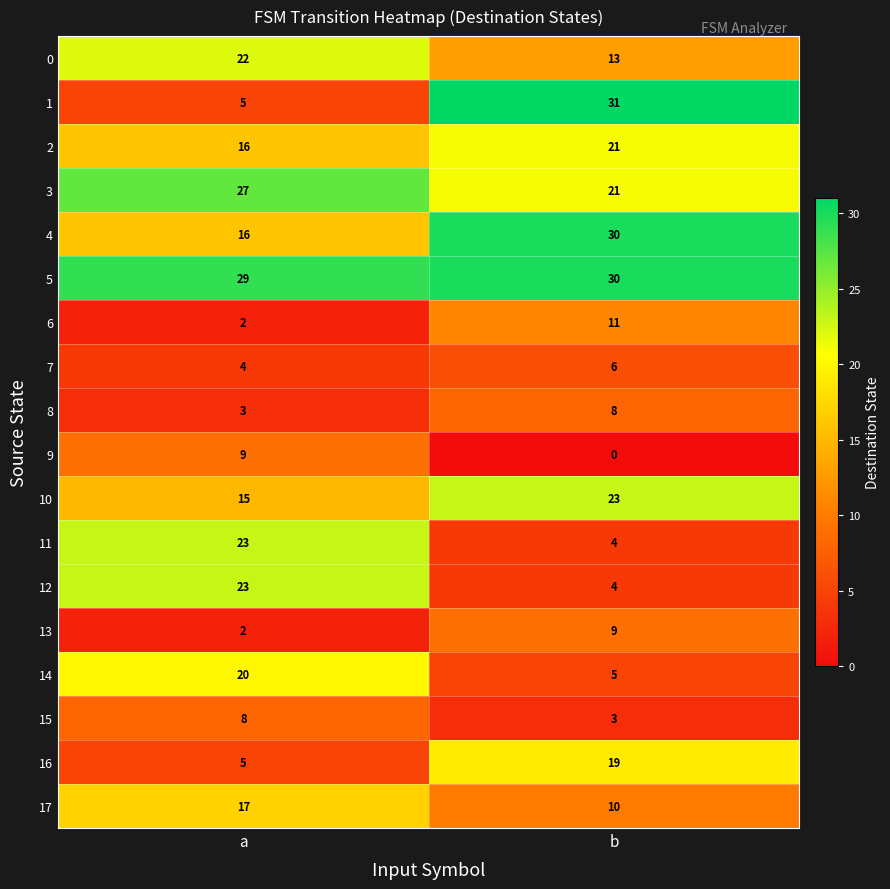

Rank the categories by 13 value from lowest to highest.

a, b